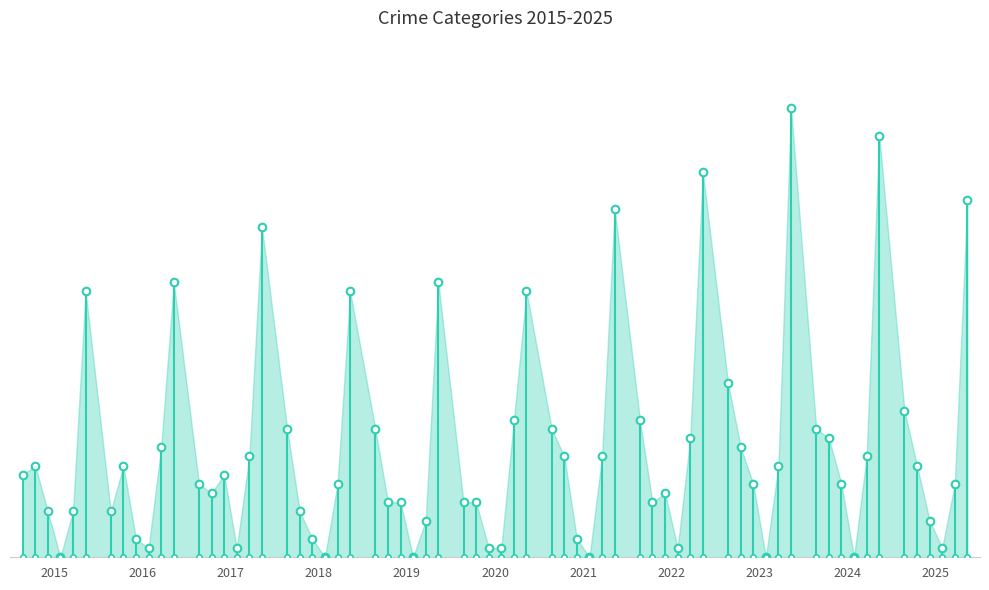

At how many categories does at least one series exceed 17?

11